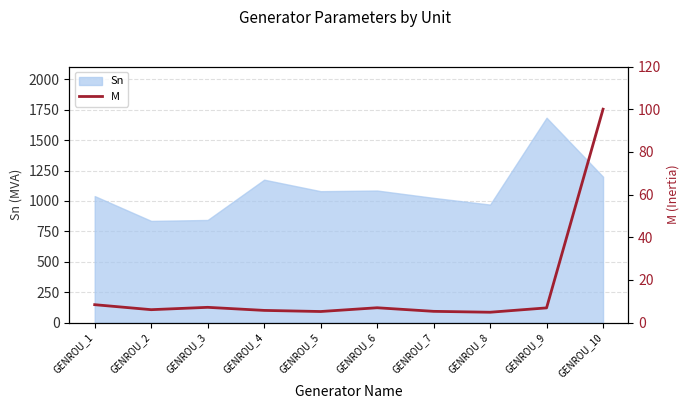

Which category has the highest value across all series?

GENROU_10